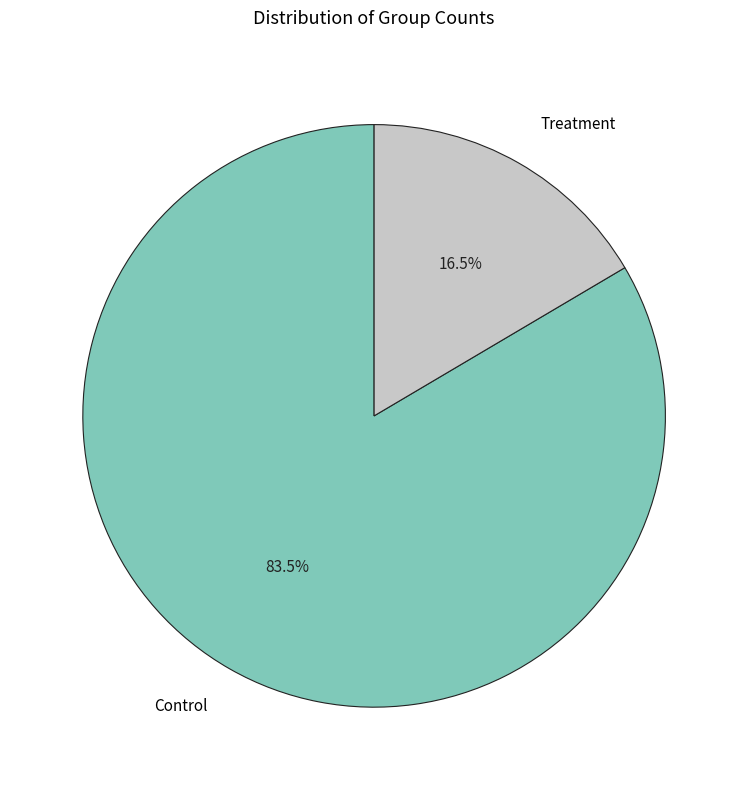

Is there any slice that represents more than half of the pie?

Yes